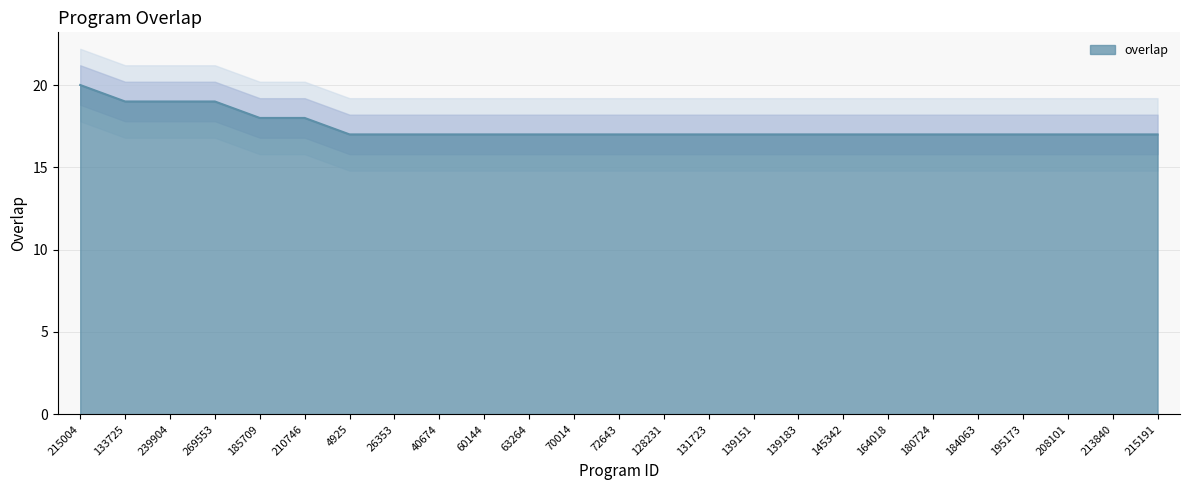

Reading left to right, what are all the values shown in this chart?

20	19	19	19	18	18	17	17	17	17	17	17	17	17	17	17	17	17	17	17	17	17	17	17	17